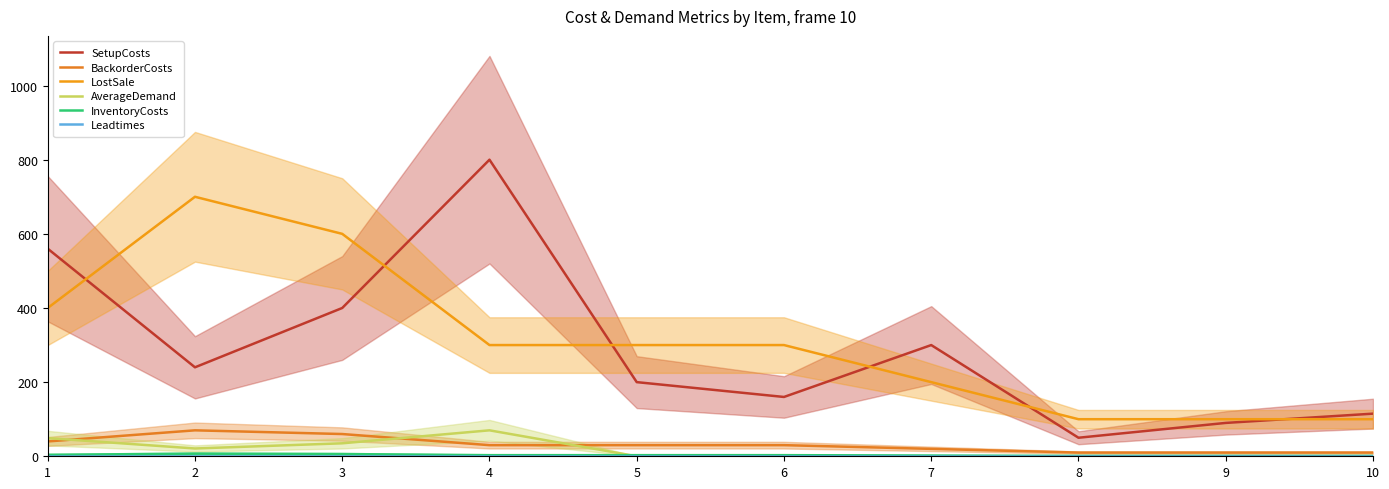

Between 4 and 5, which is larger?

4